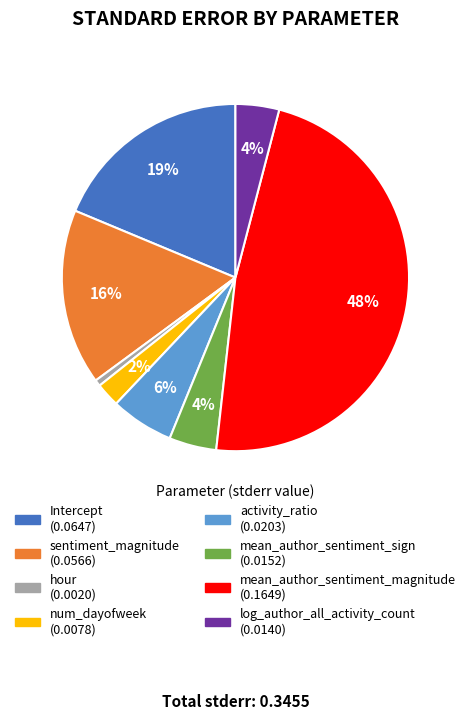

Which slice is the smallest?

hour